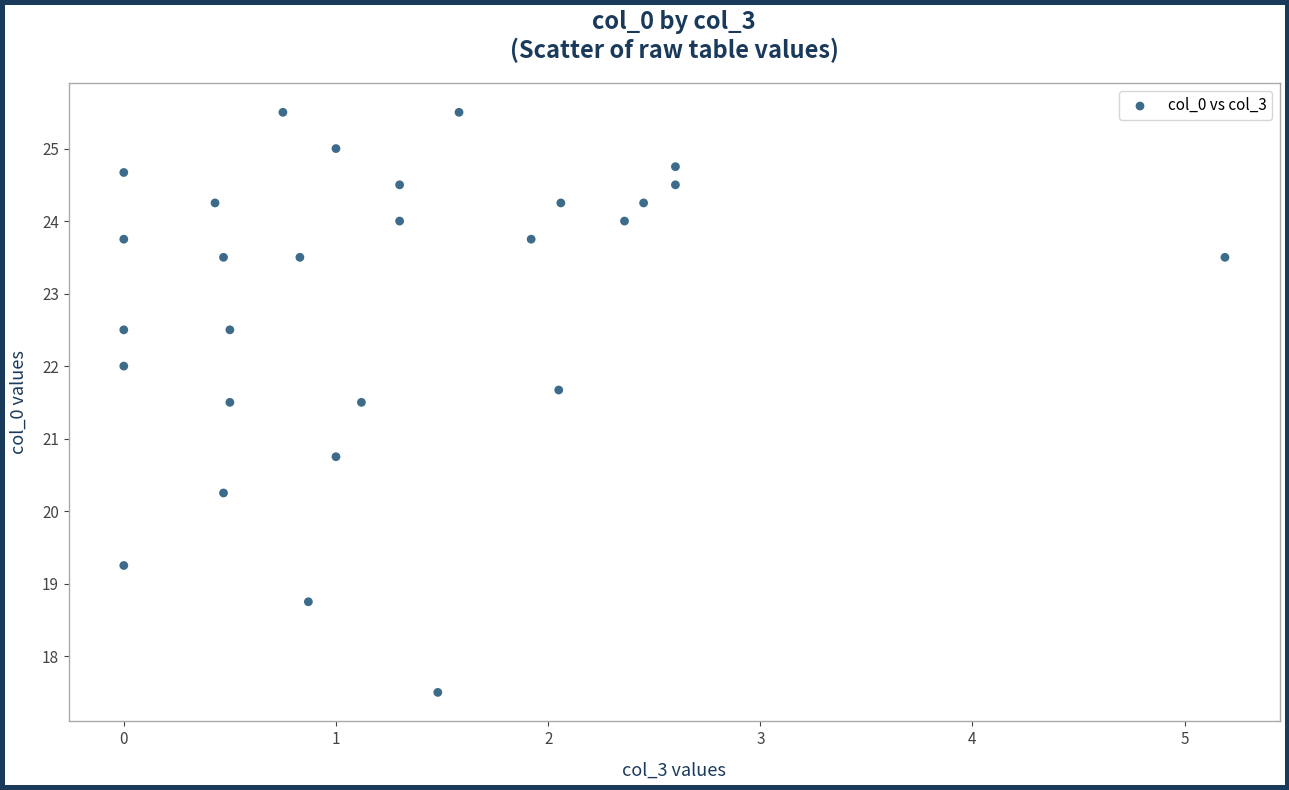

What Y value in the scatter plot is closest to 21?

20.8